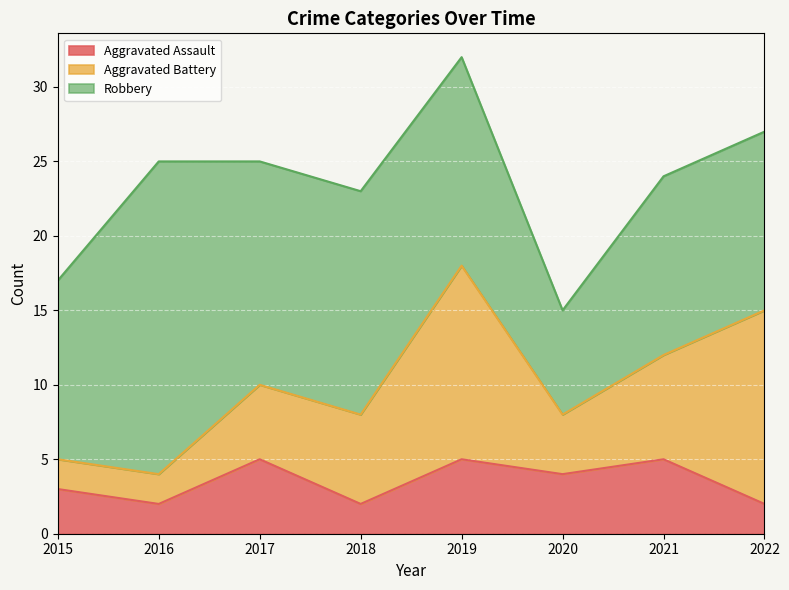

At which category does Aggravated Battery reach its first local valley?

2020